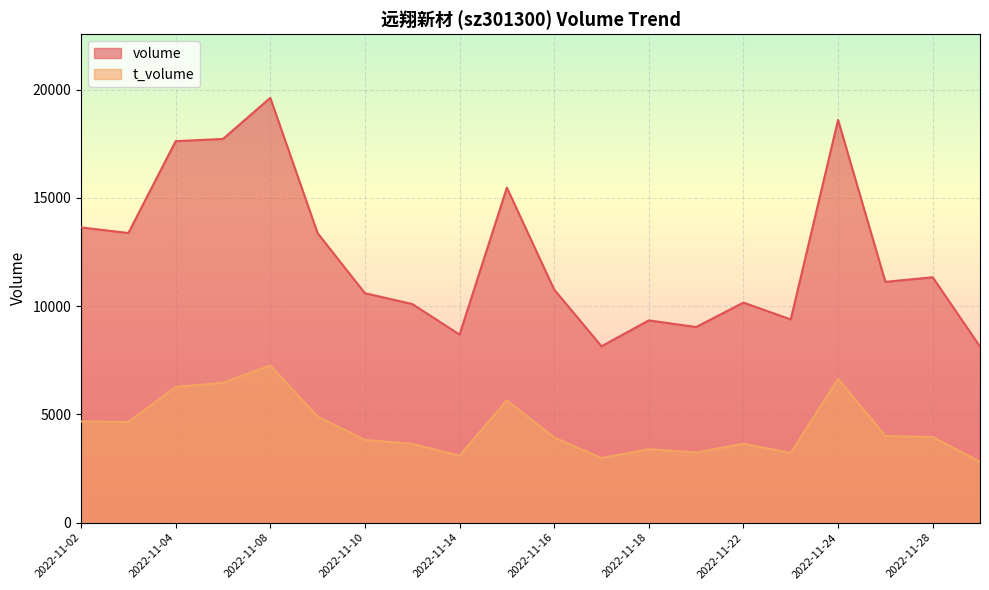

What is the difference between the maximum and minimum values in the volume series?

11491